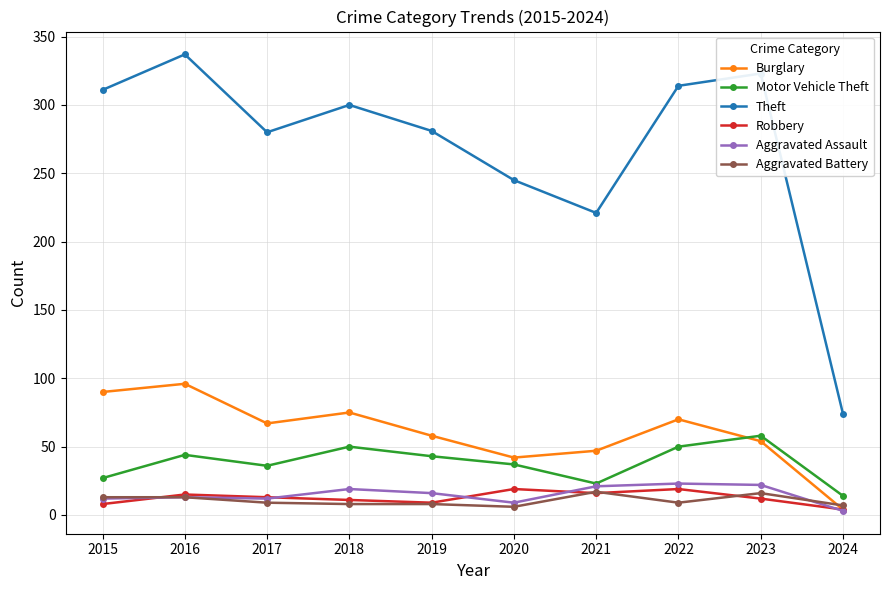

What is the spread (max minus min) of values at 2023?

311